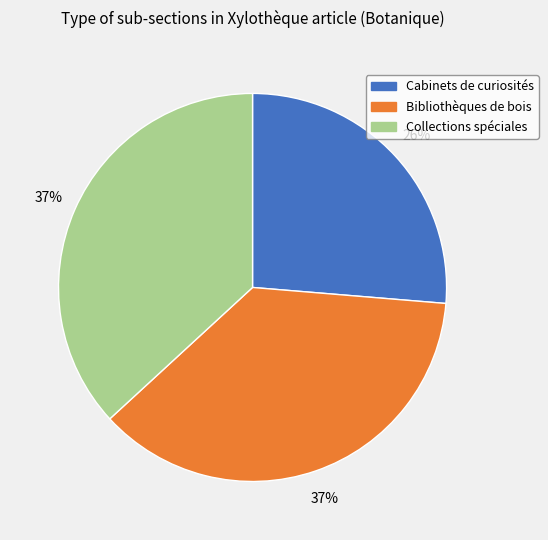

To the nearest percent, what portion does Bibliothèques de bois represent?

37%